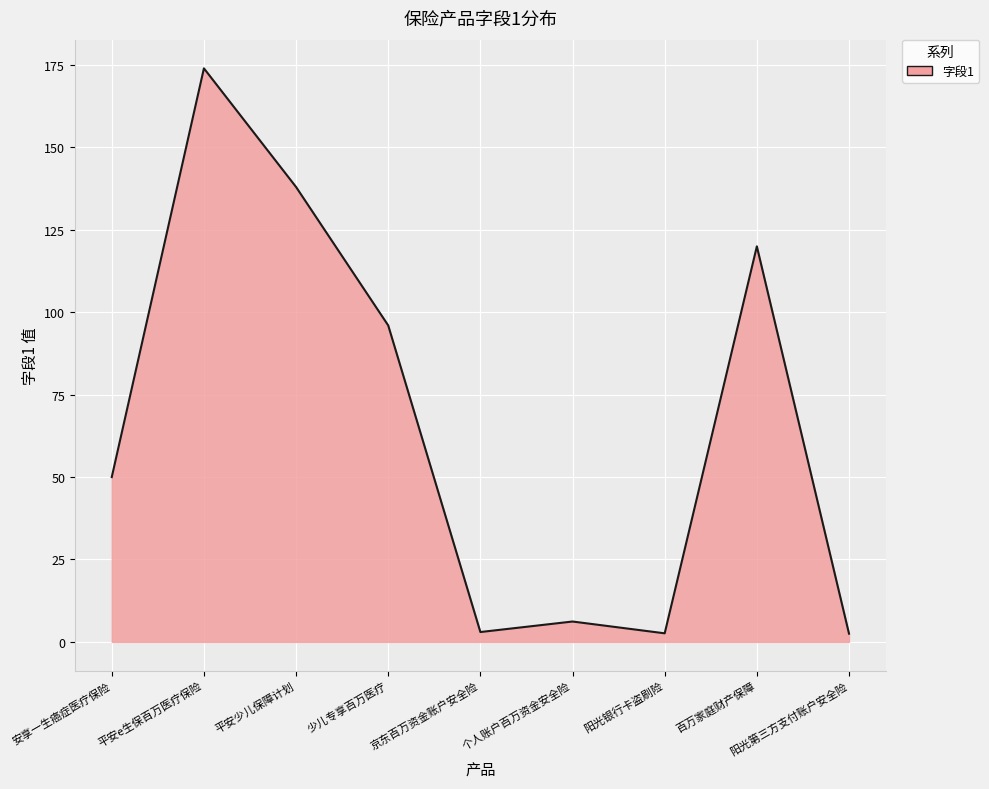

True or false: there are more than 2 points higher than both neighbors.

True